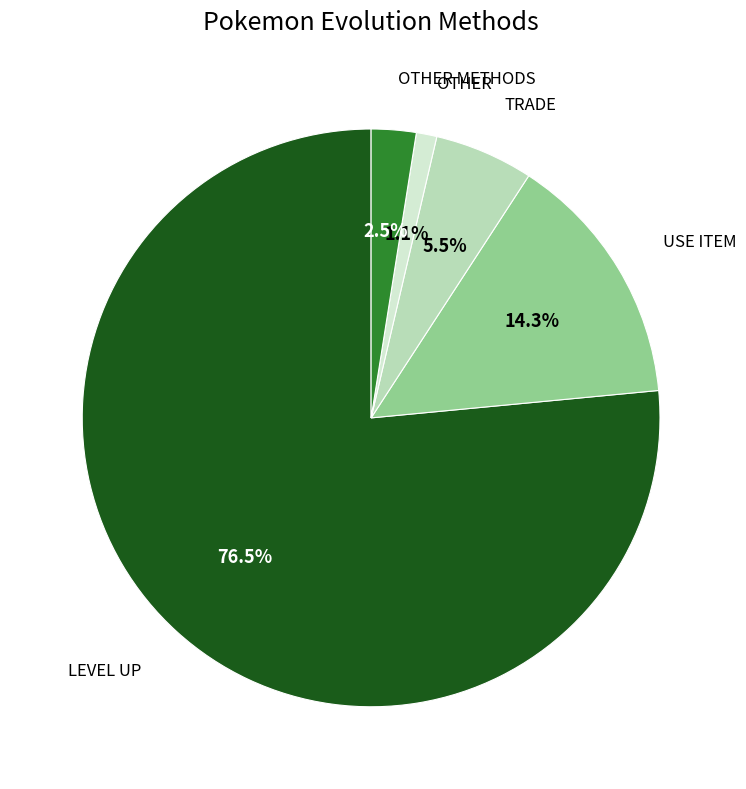

Between OTHER METHODS and TRADE, which is larger?

TRADE